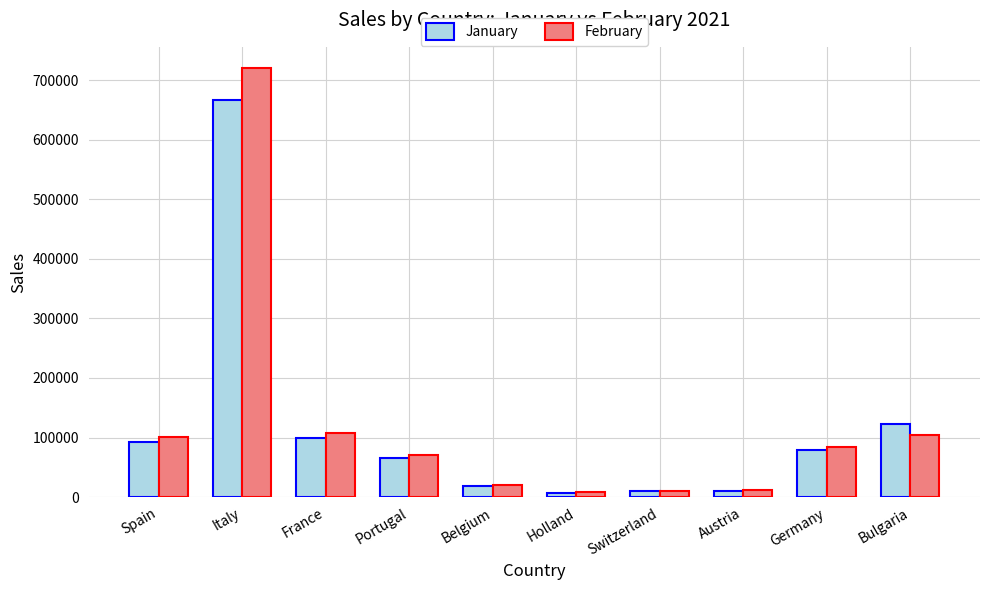

What is the lowest value of the January series?

7648.0